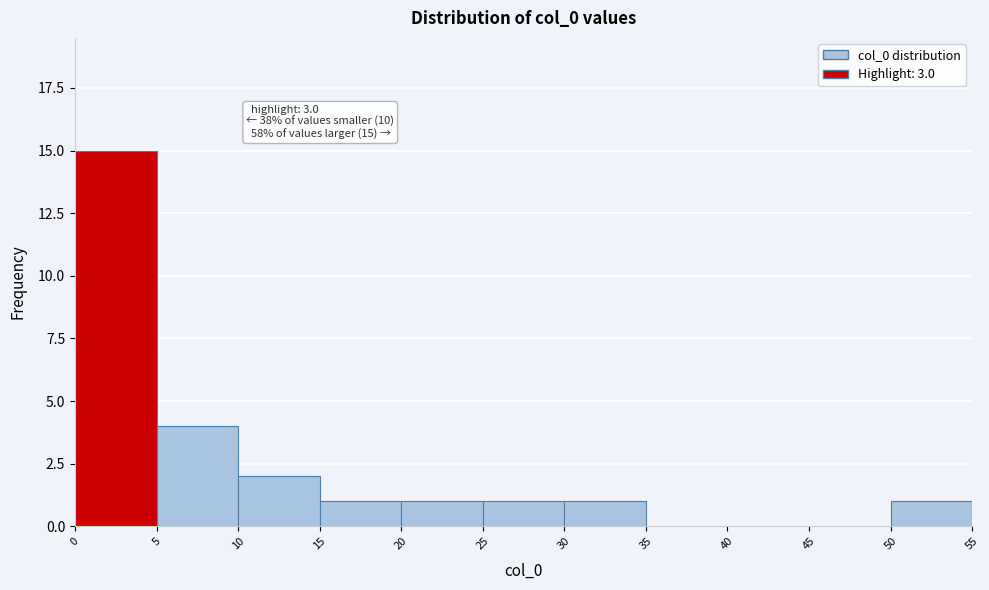

Which range on the x-axis has the tallest bar?

0 to 5